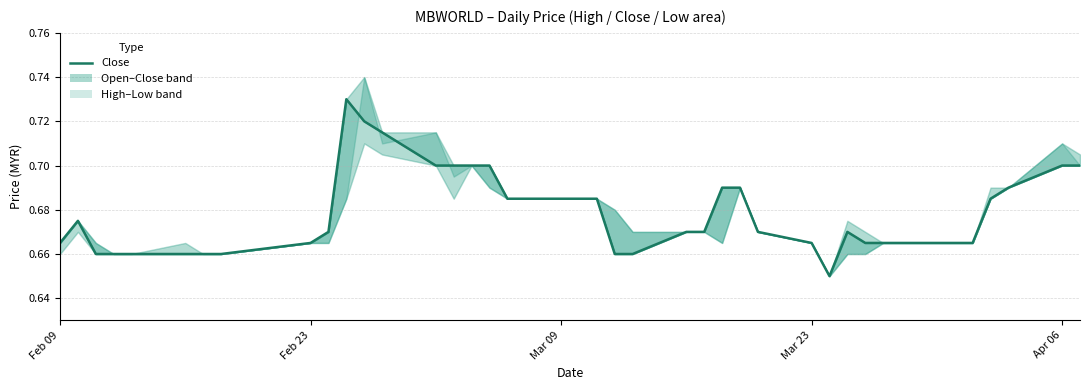

What is the greatest value displayed?

0.7